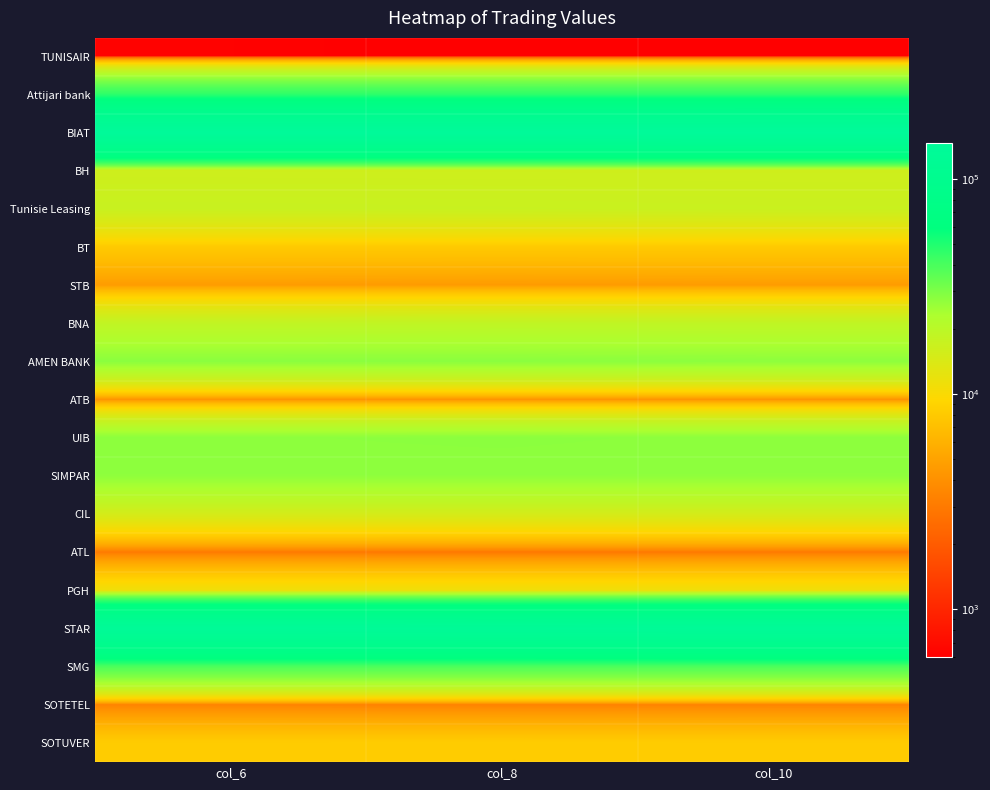

At col_10, list the series in order from largest to smallest.

BIAT, STAR, Attijari bank, SMG, AMEN BANK, UIB, SIMPAR, BNA, Tunisie Leasing, BH, CIL, PGH, SOTUVER, BT, STB, ATB, SOTETEL, ATL, TUNISAIR